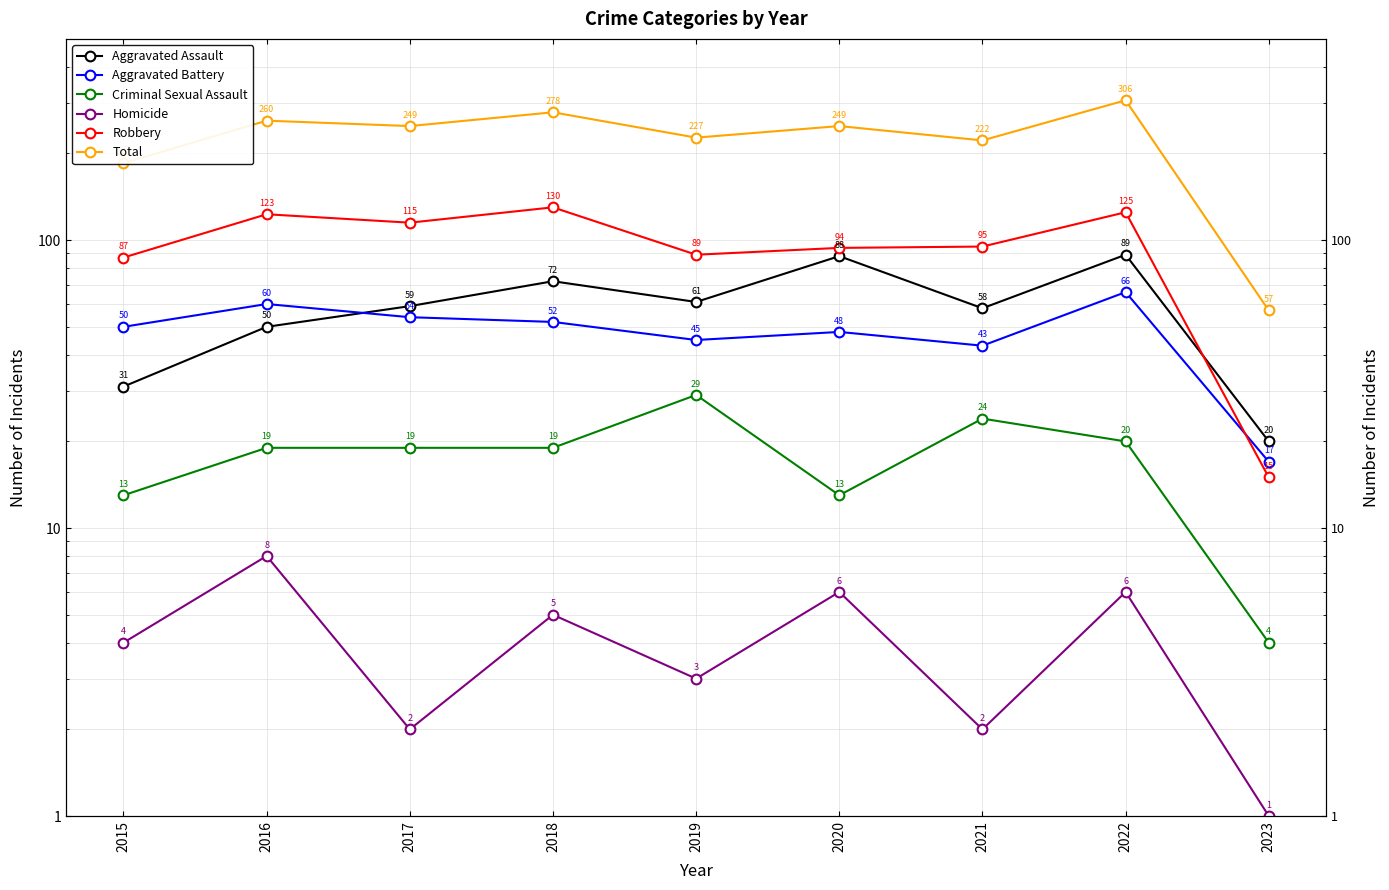

List the series in order of their peak value, lowest first.

Homicide, Criminal Sexual Assault, Aggravated Battery, Aggravated Assault, Robbery, Total